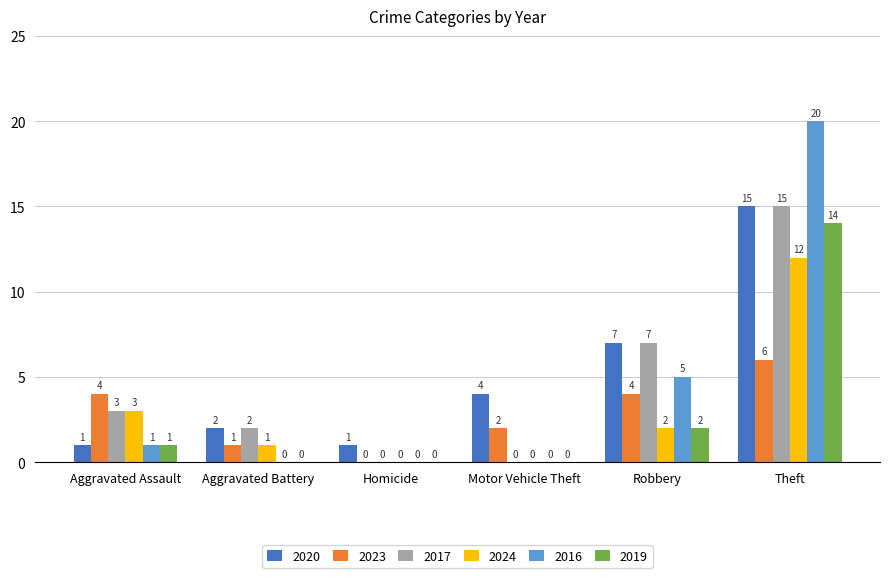

Which series has the largest total across all categories?

2020